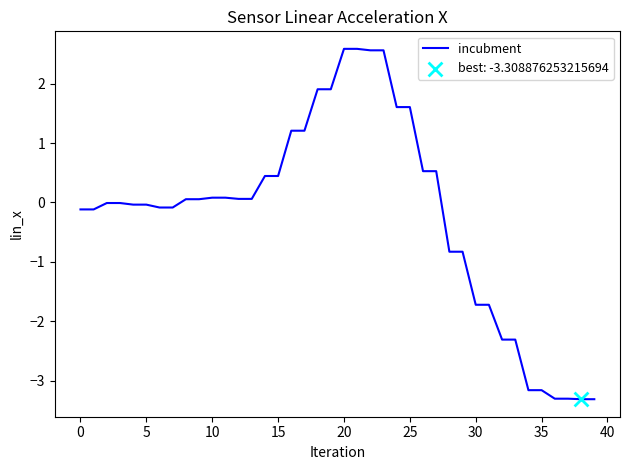

What is the maximum value shown in the chart?

2.6